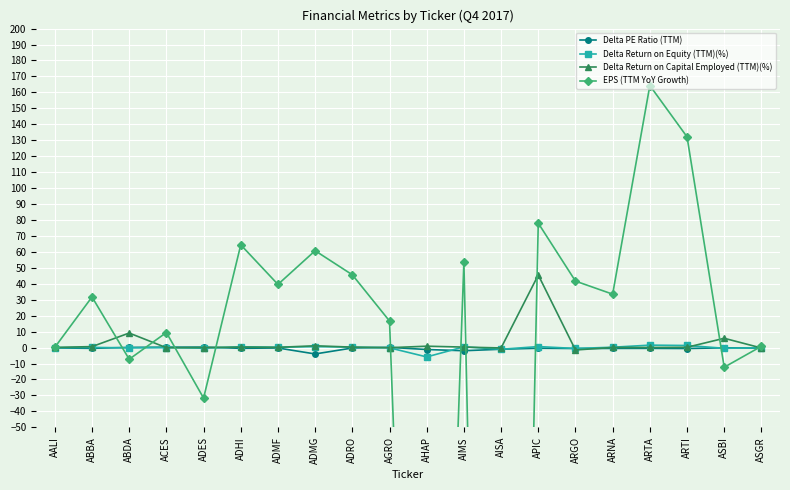

What is the difference between the second highest and minimum values in the EPS (TTM YoY Growth) series?

1113.9